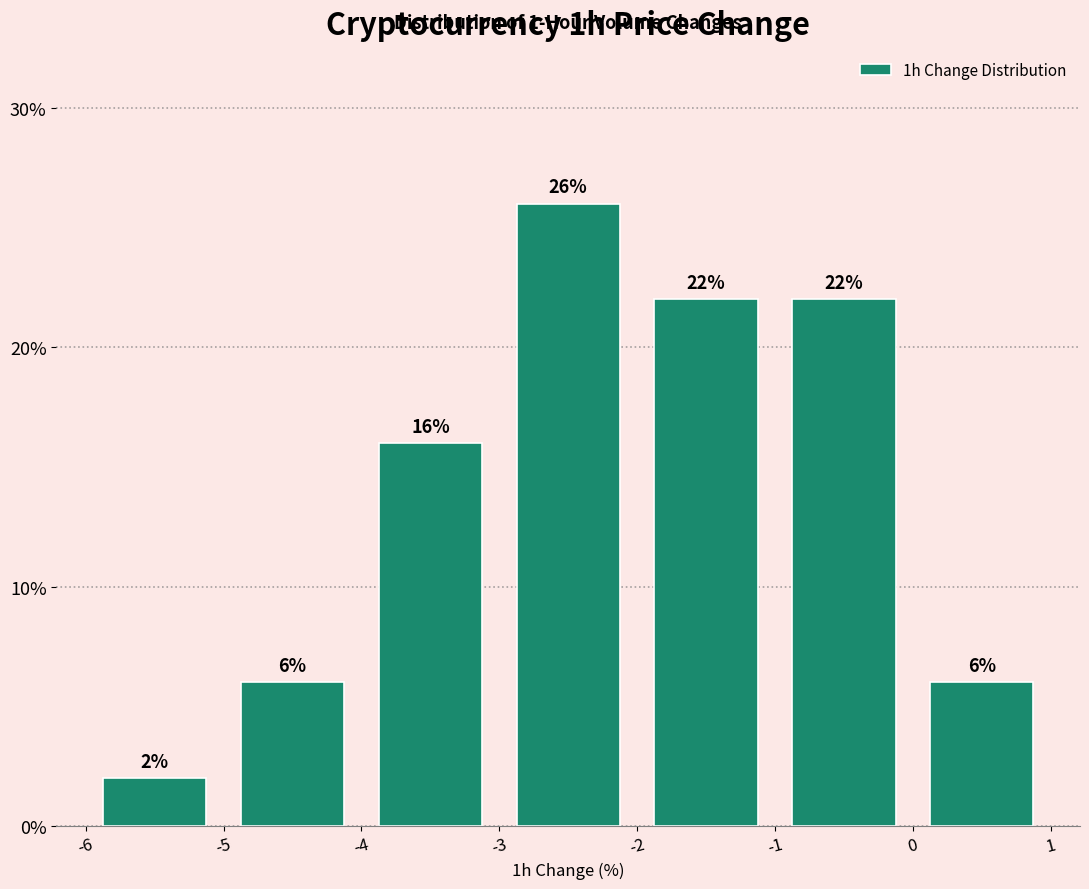

Over which range of the x-axis is the bar tallest?

-3 to -2